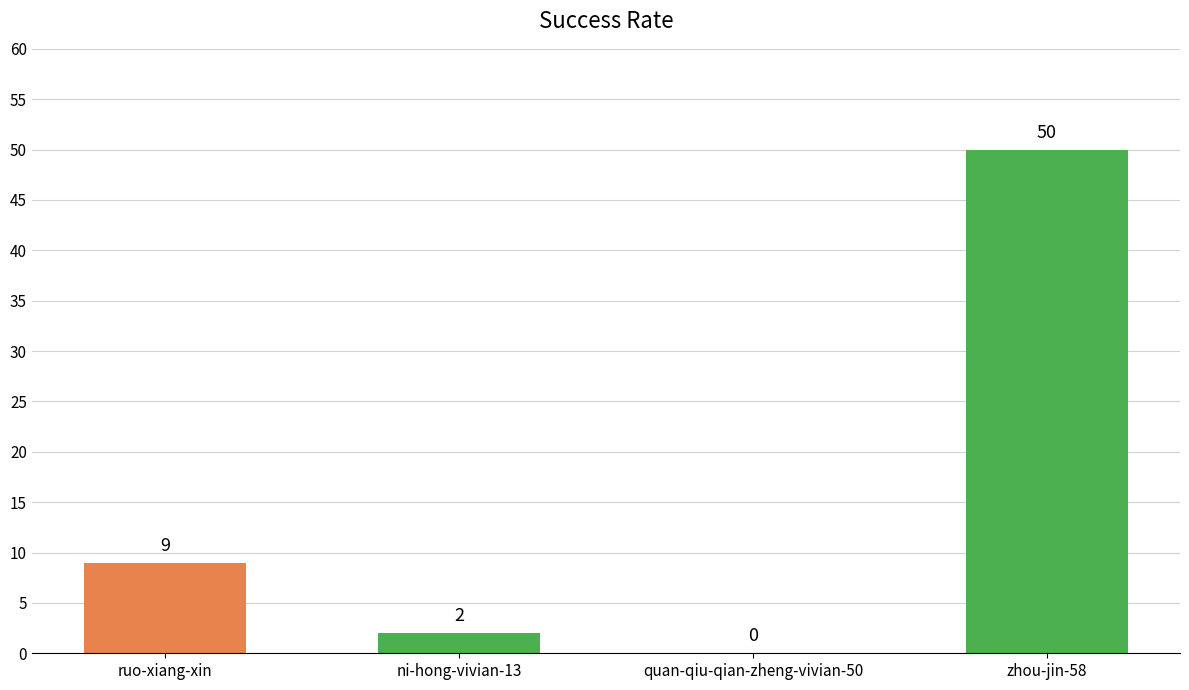

Count the number of categories in the chart.

4